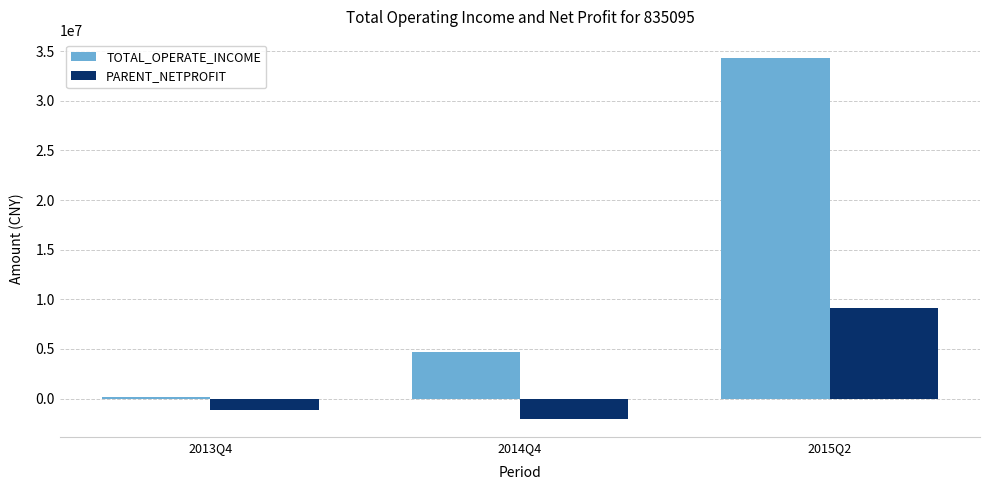

What is the value of the PARENT_NETPROFIT bar at the 1st from the left?

-1160259.6